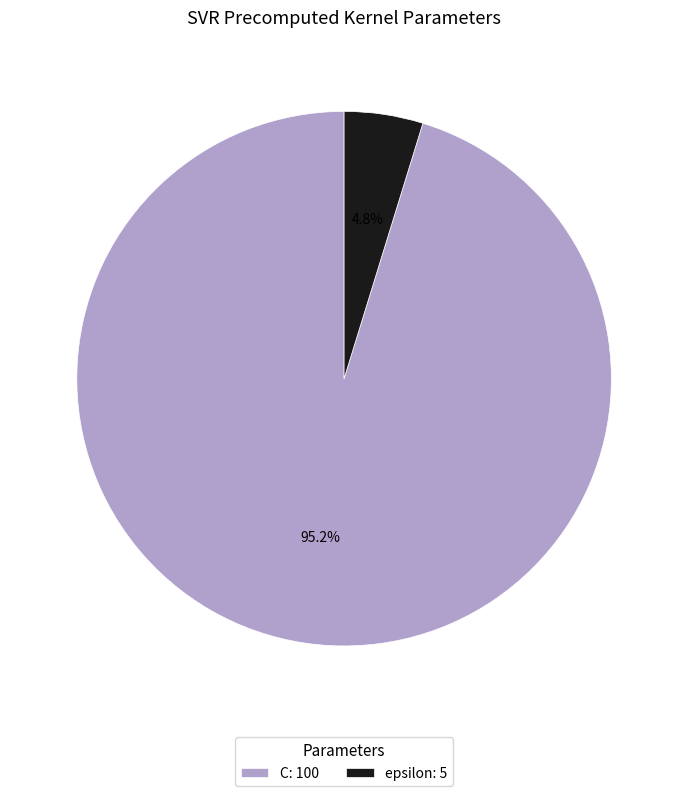

The epsilon slice represents 5% of the pie. True or false?

True